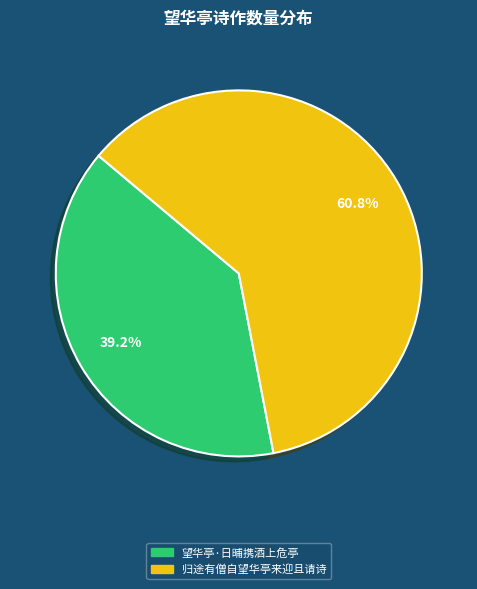

To the nearest percent, what is the average slice percentage?

50%